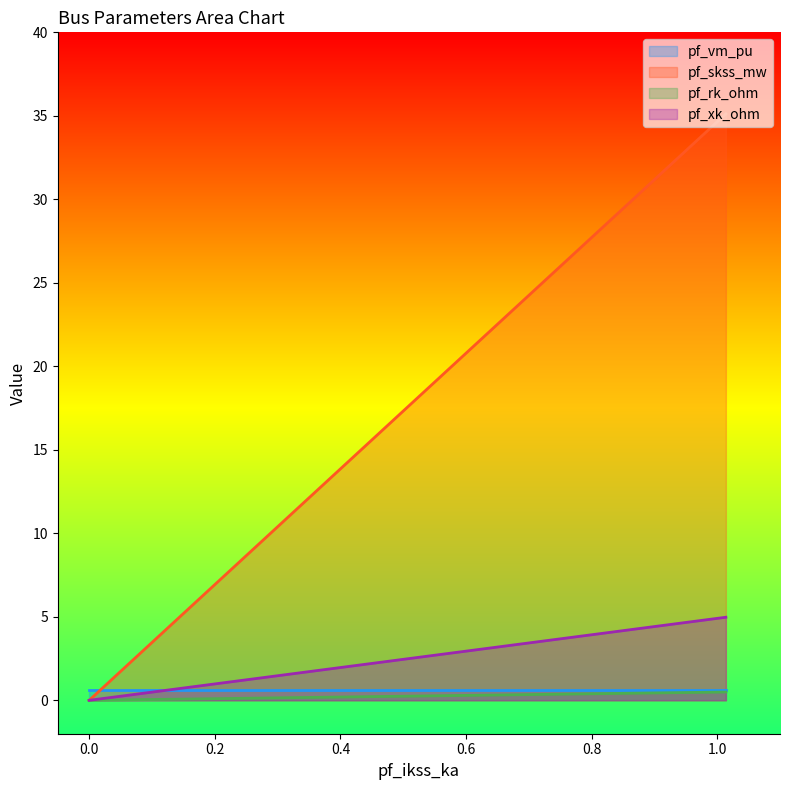

How many positive values does the pf_xk_ohm series have?

1